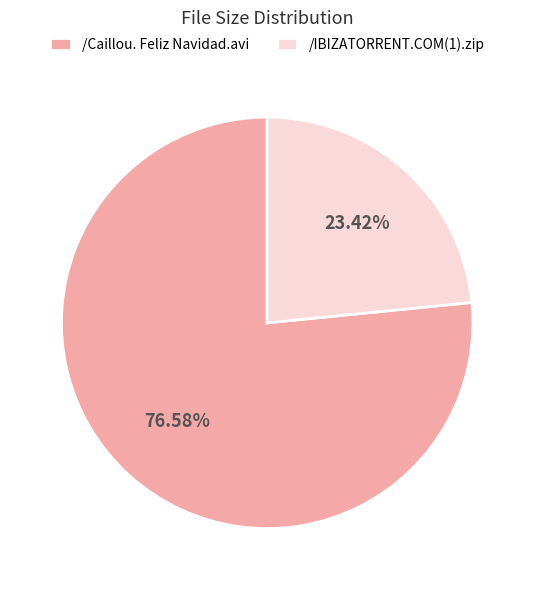

Rank the categories by value from highest to lowest.

/Caillou. Feliz Navidad.avi, /IBIZATORRENT.COM(1).zip